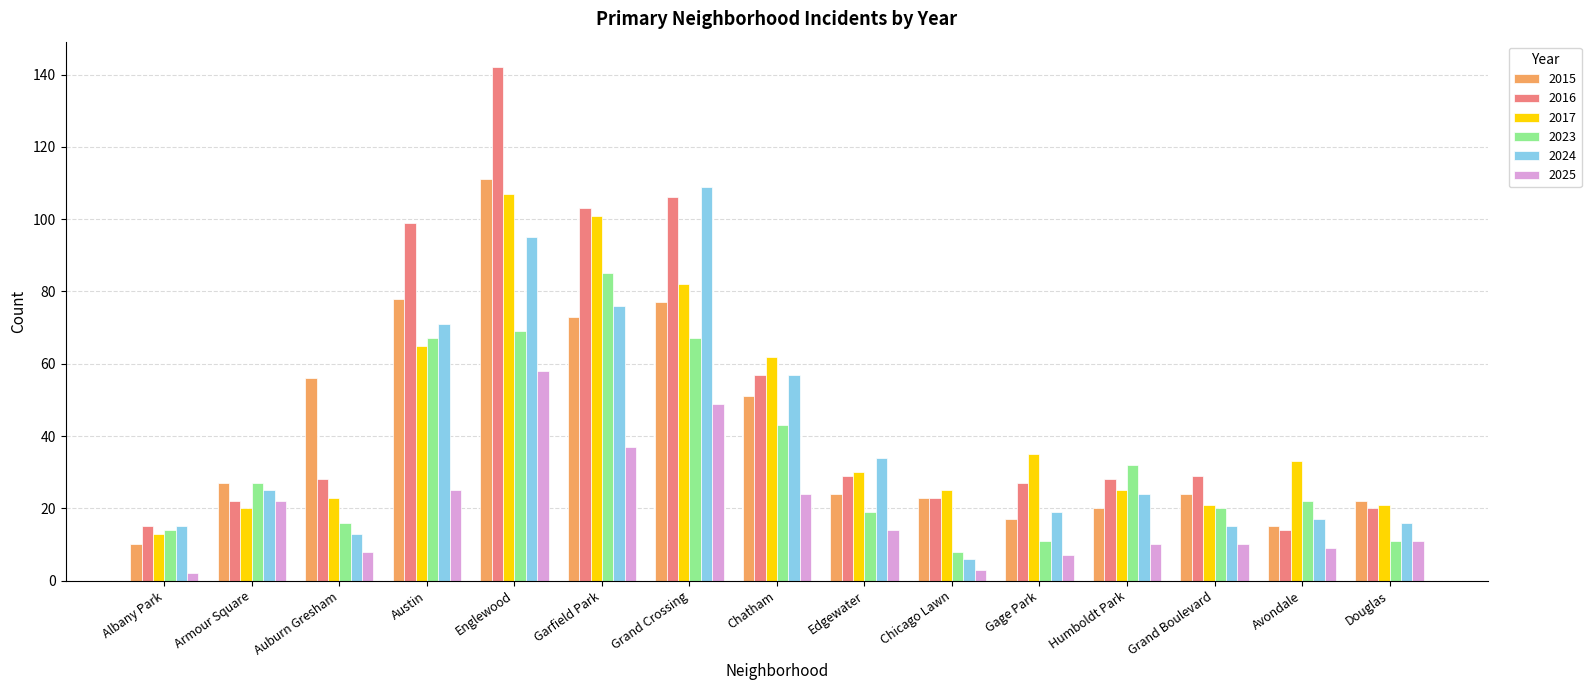

How many groups of bars are there?

15